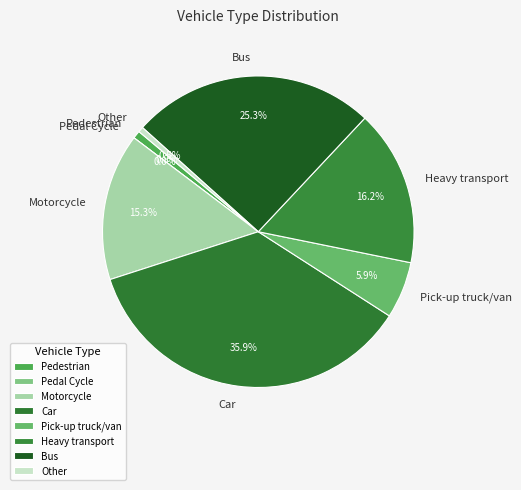

Which category has the biggest portion of the pie?

Car